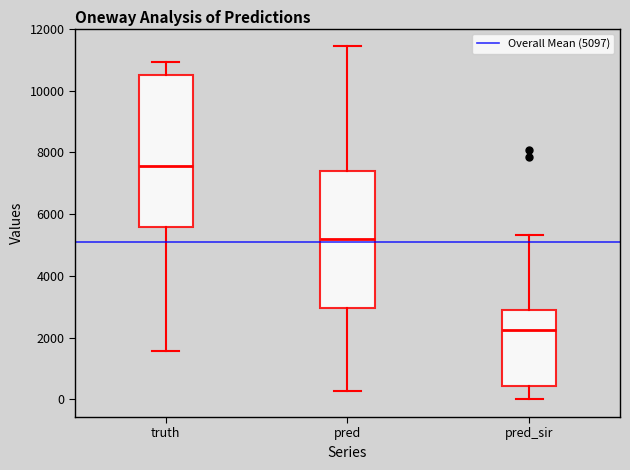

Which box has the lowest median line?

pred_sir